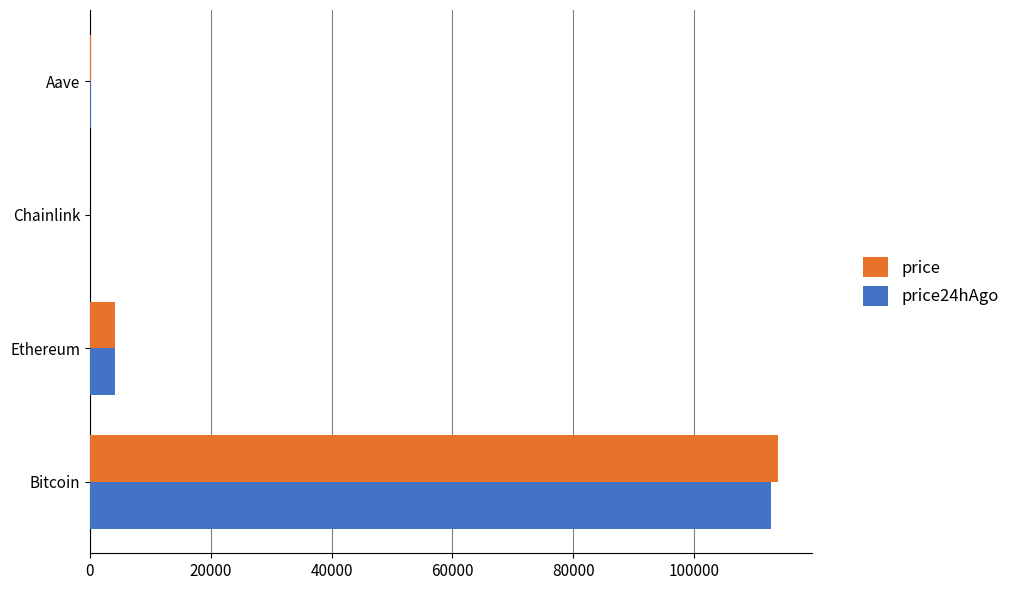

Is it true that price equals 70042.1 at Bitcoin?

False